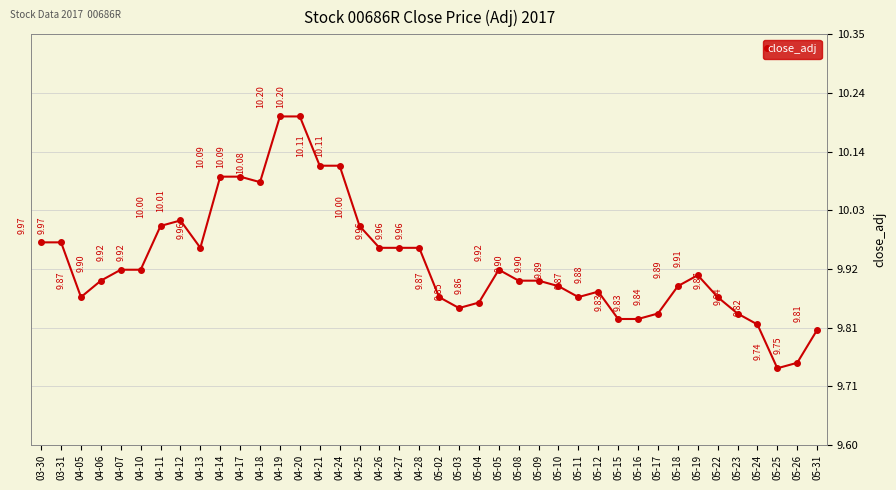

What is the sum of the values at 05-18 and 05-03?

19.7